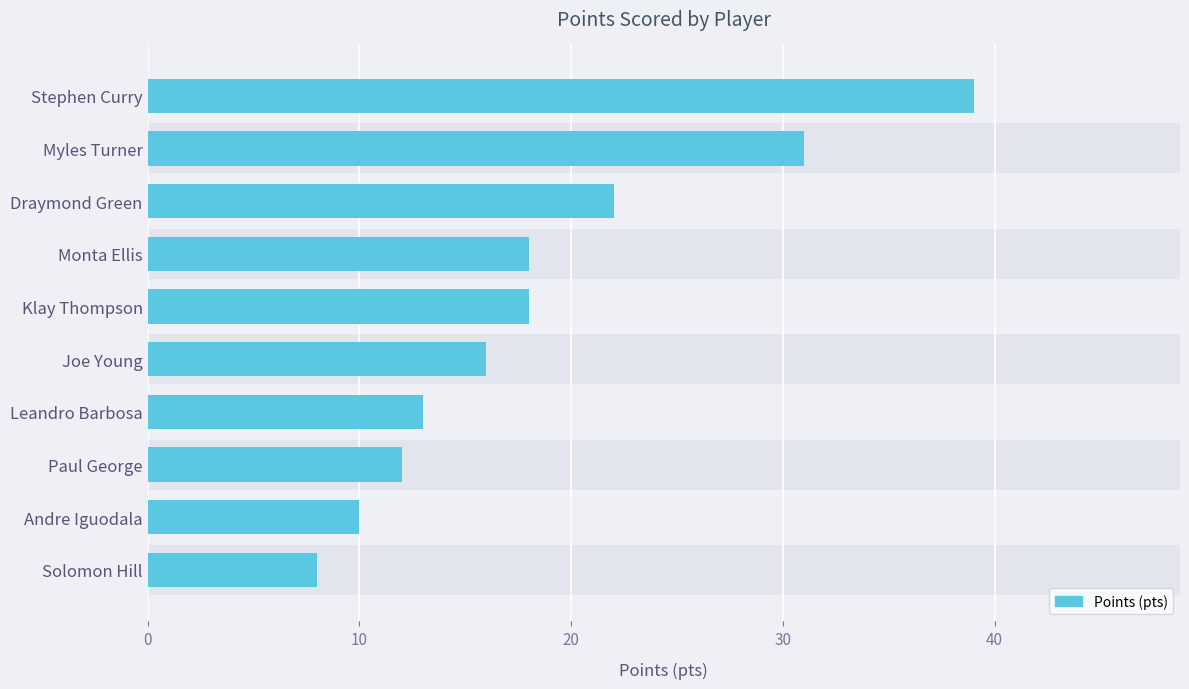

How many bars are there in total?

10